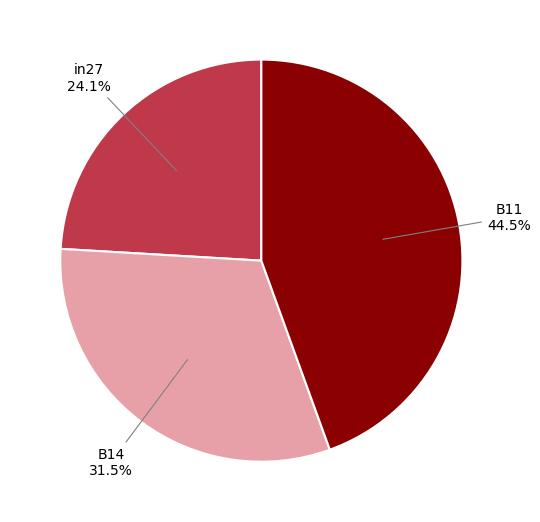

Which slice is the smallest?

in27